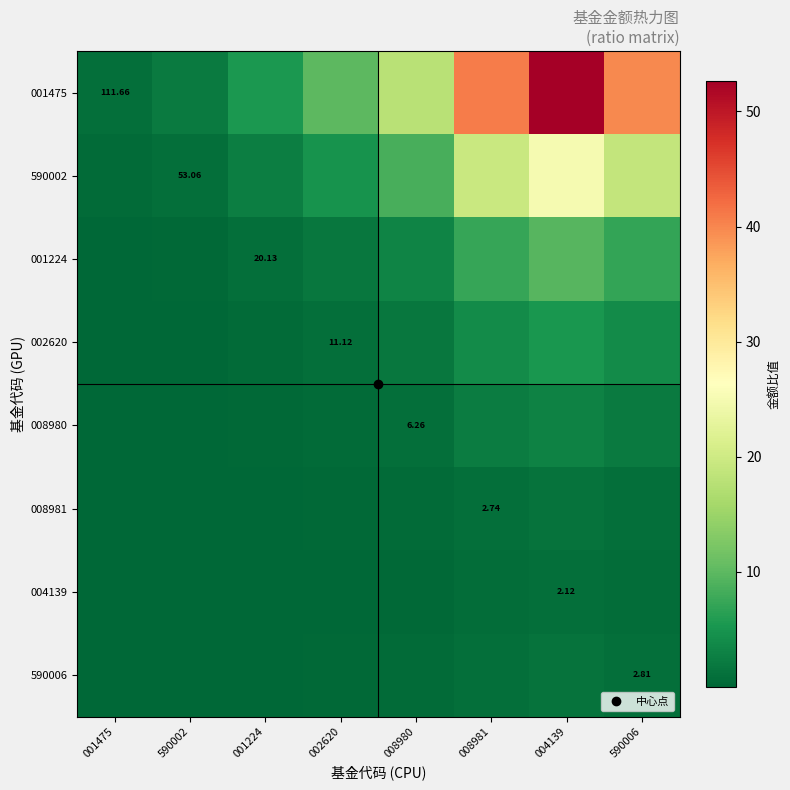

What is the sum of the 008980 values at 001224 and 004139?

3.3